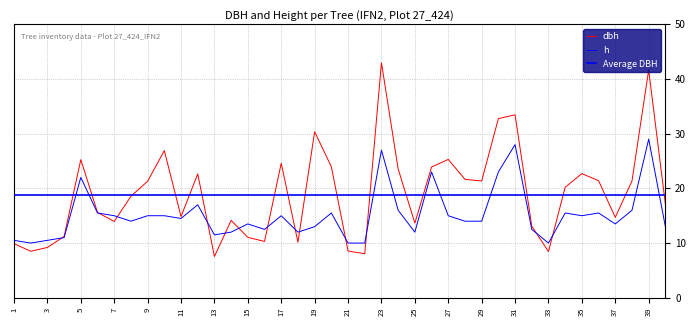

What is the smallest value displayed?

7.5